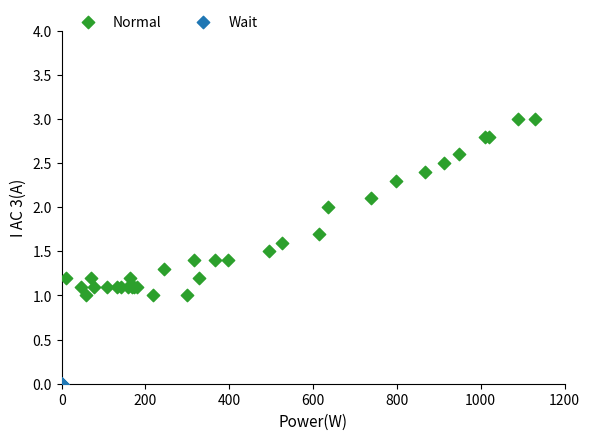

Which series reaches the maximum Y coordinate?

Normal